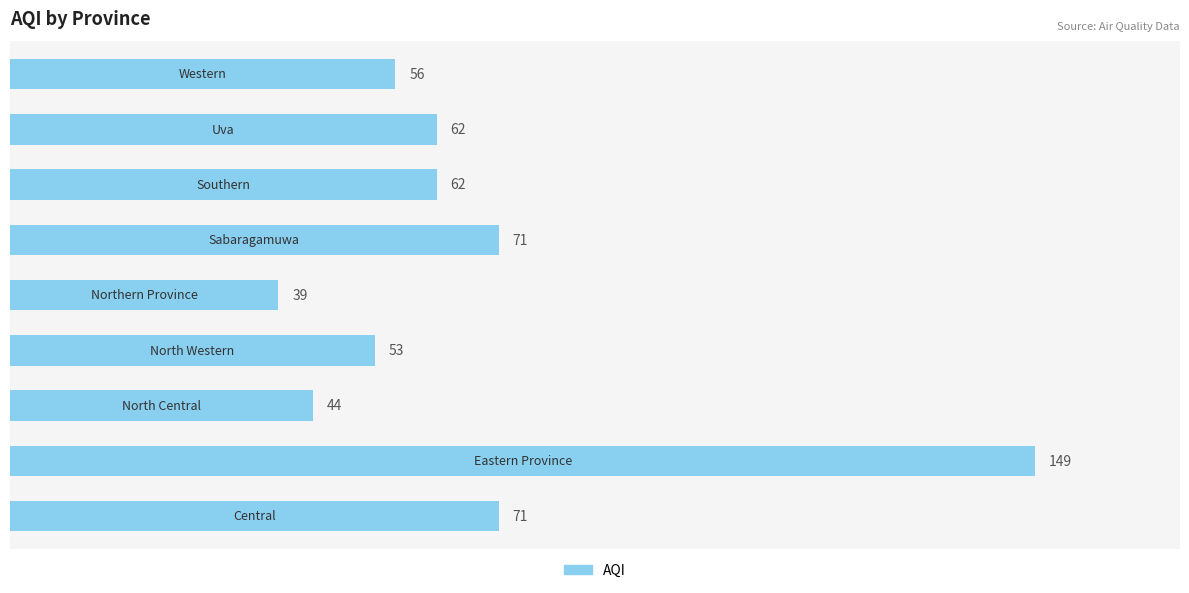

What is the difference between the maximum and minimum values?

110